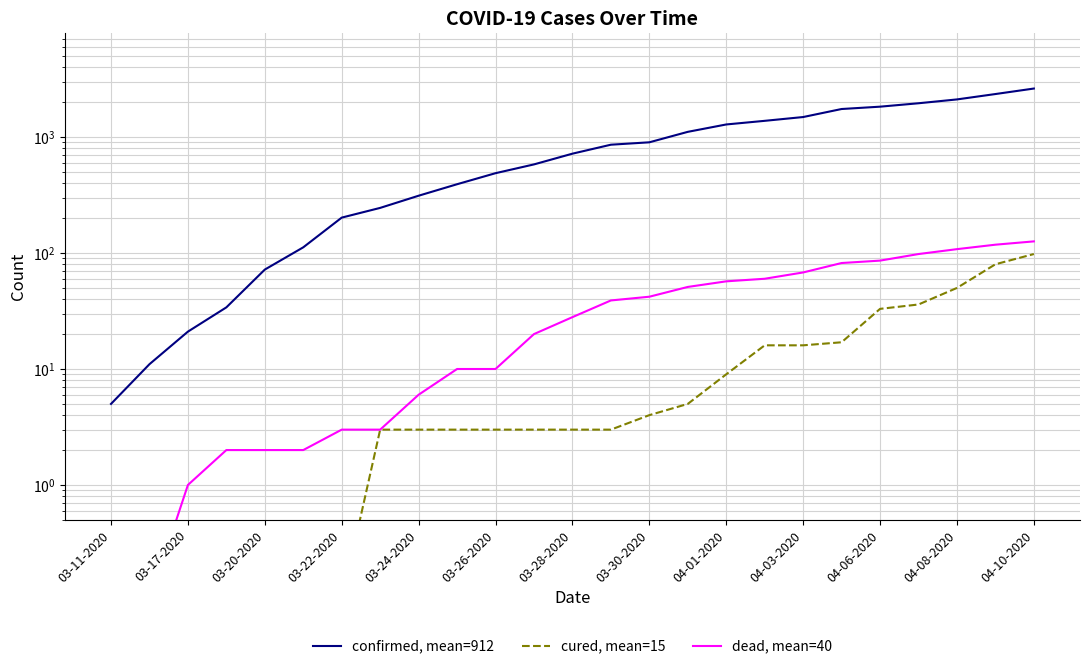

The value of cured at 04-10-2020 is 98.0. True or false?

True